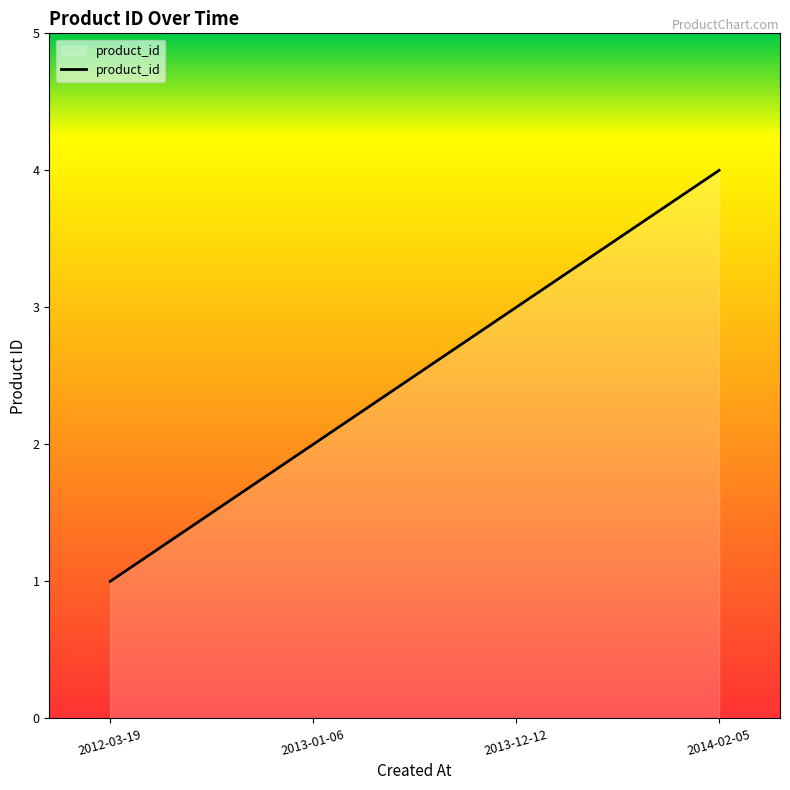

What is the change in value from 2013-01-06 to 2013-12-12?

+1